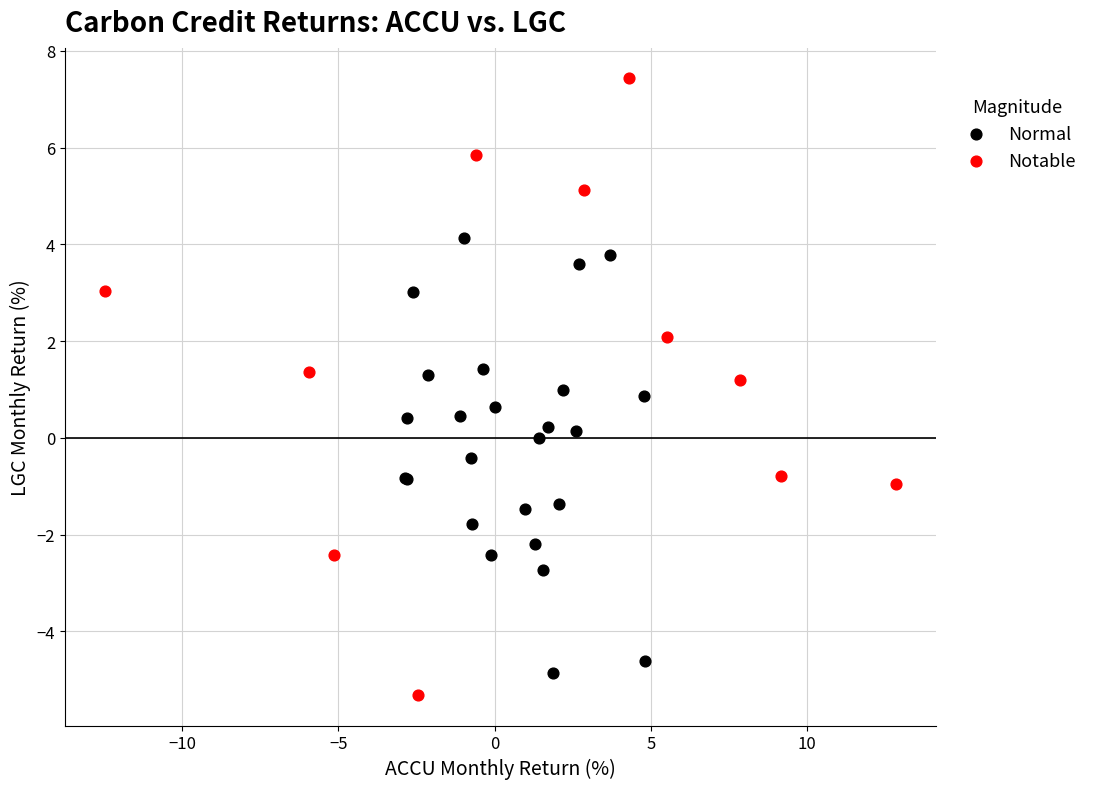

Which series contains the highest Y value?

Notable